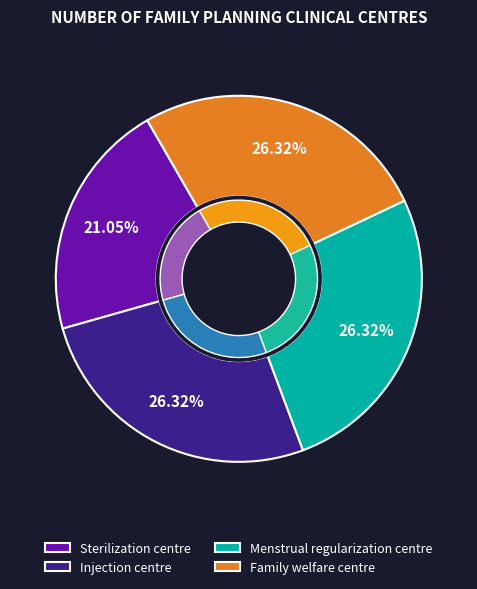

Is it true that Menstrual regularization centre is 35% of the pie?

False